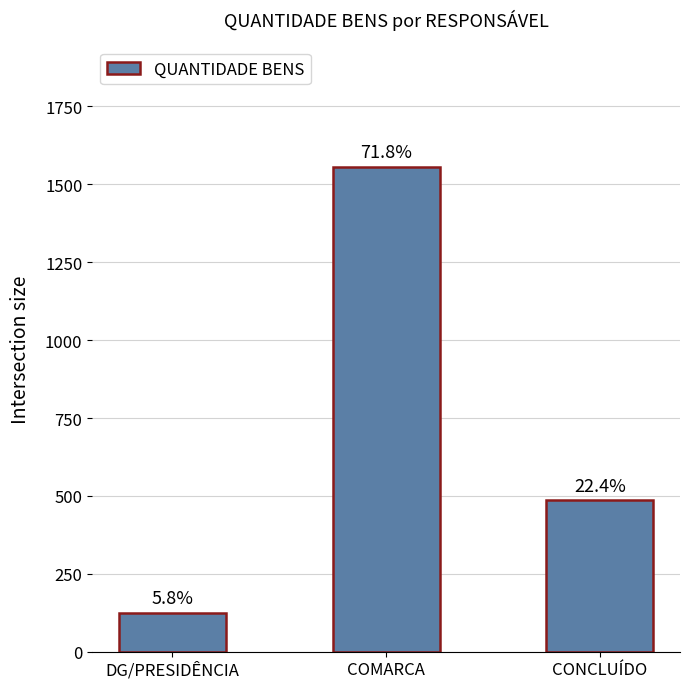

What is the minimum value shown in the chart?

126